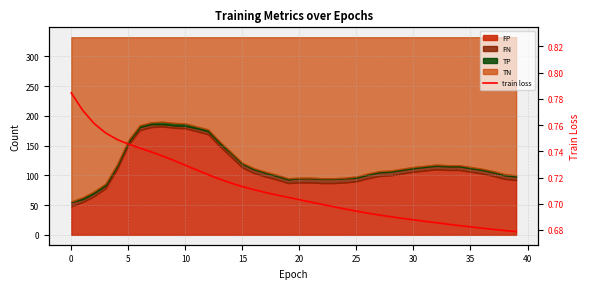

True or false: the data has more than 2 interior local peaks.

False